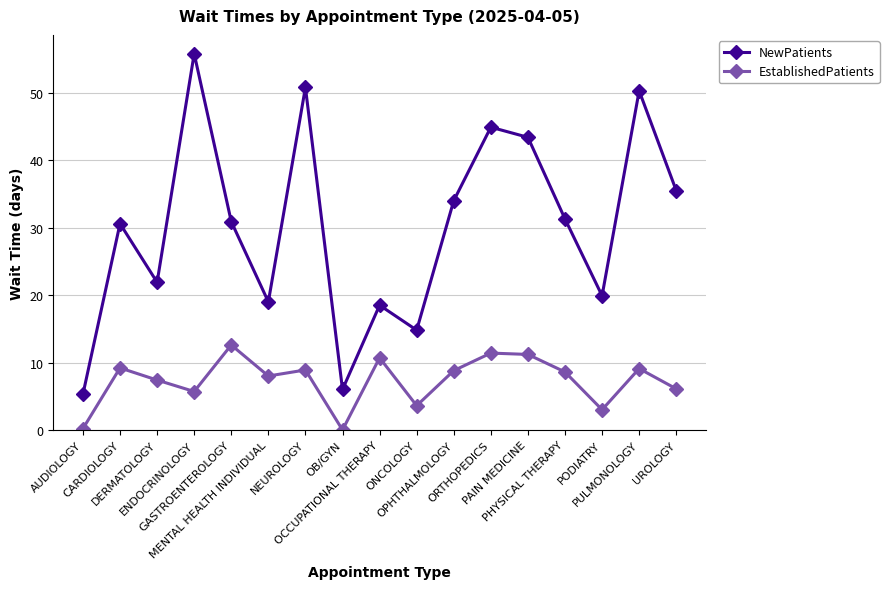

What position from the left is ONCOLOGY?

10